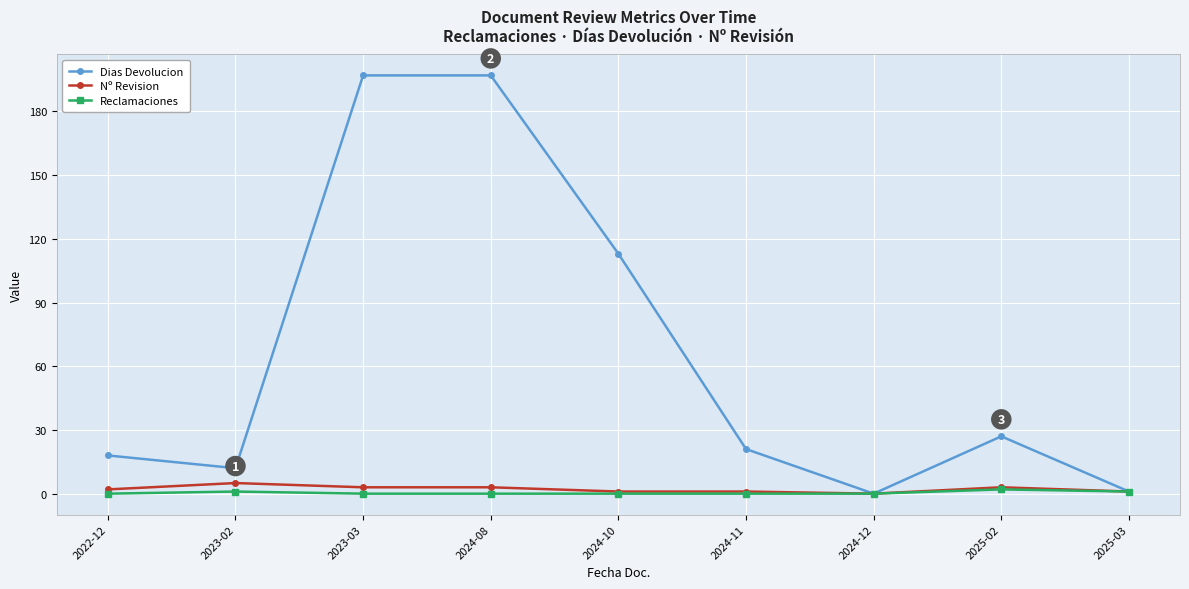

What is the label of the 3rd point from the right?

2024-12